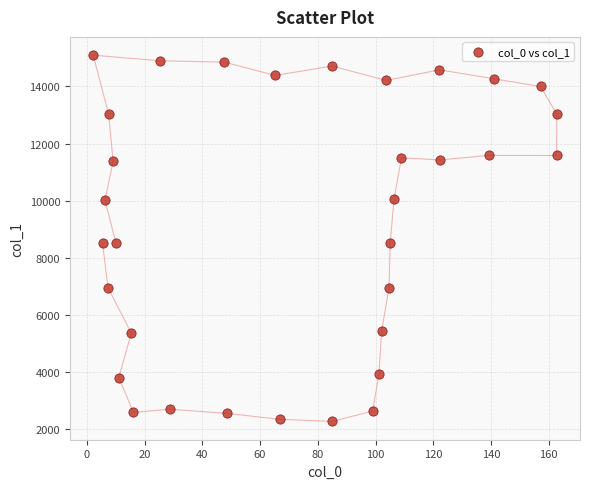

What is the range of X values (max minus min)?

160.6